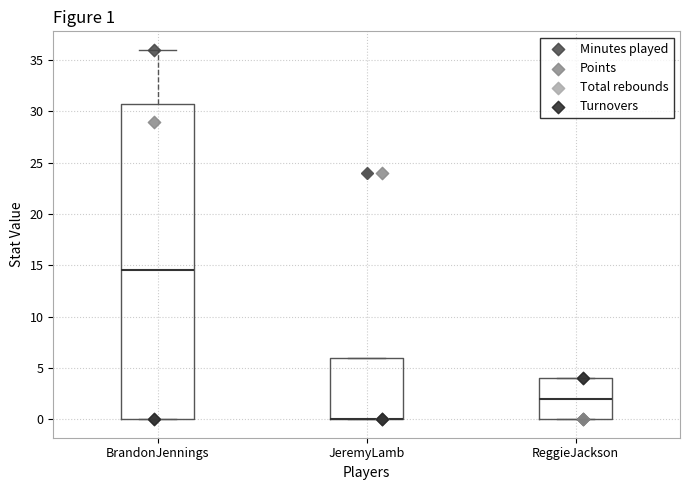

Comparing the boxes themselves (not the whiskers), which one is the tallest?

BrandonJennings